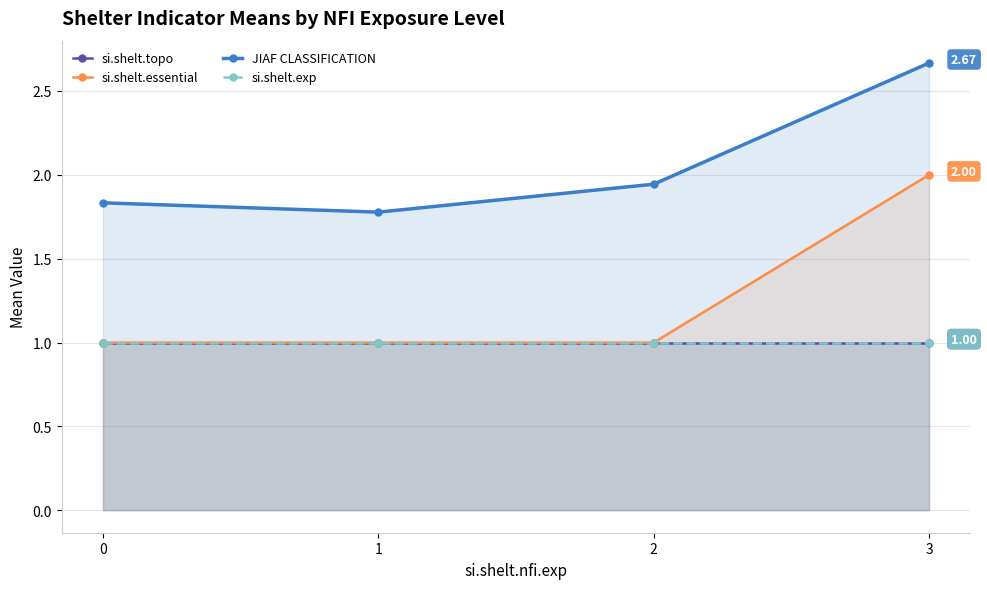

What is the sum of all JIAF CLASSIFICATION values?

8.2